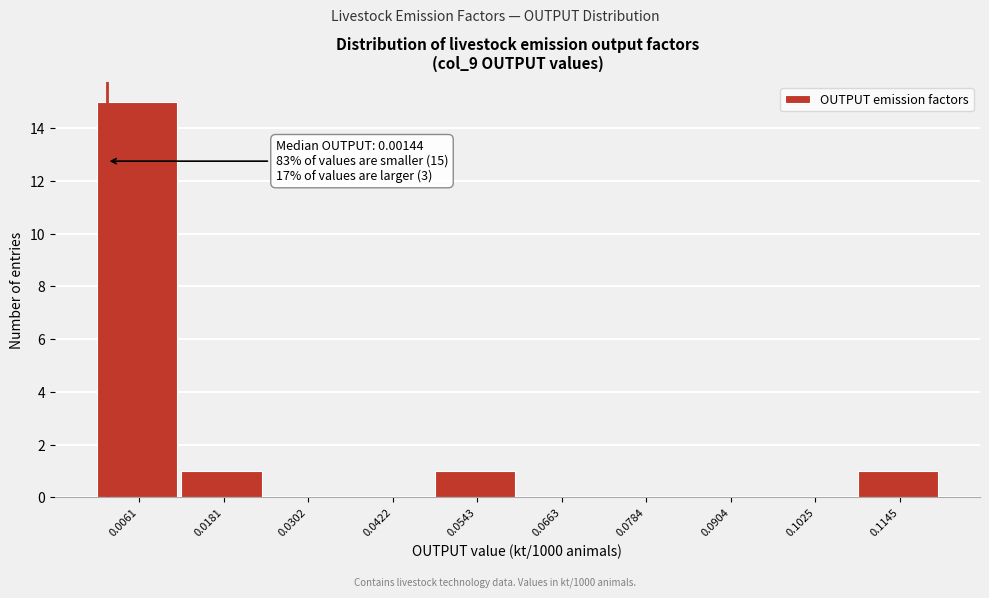

Which range on the x-axis has the tallest bar?

0.000 to 0.012